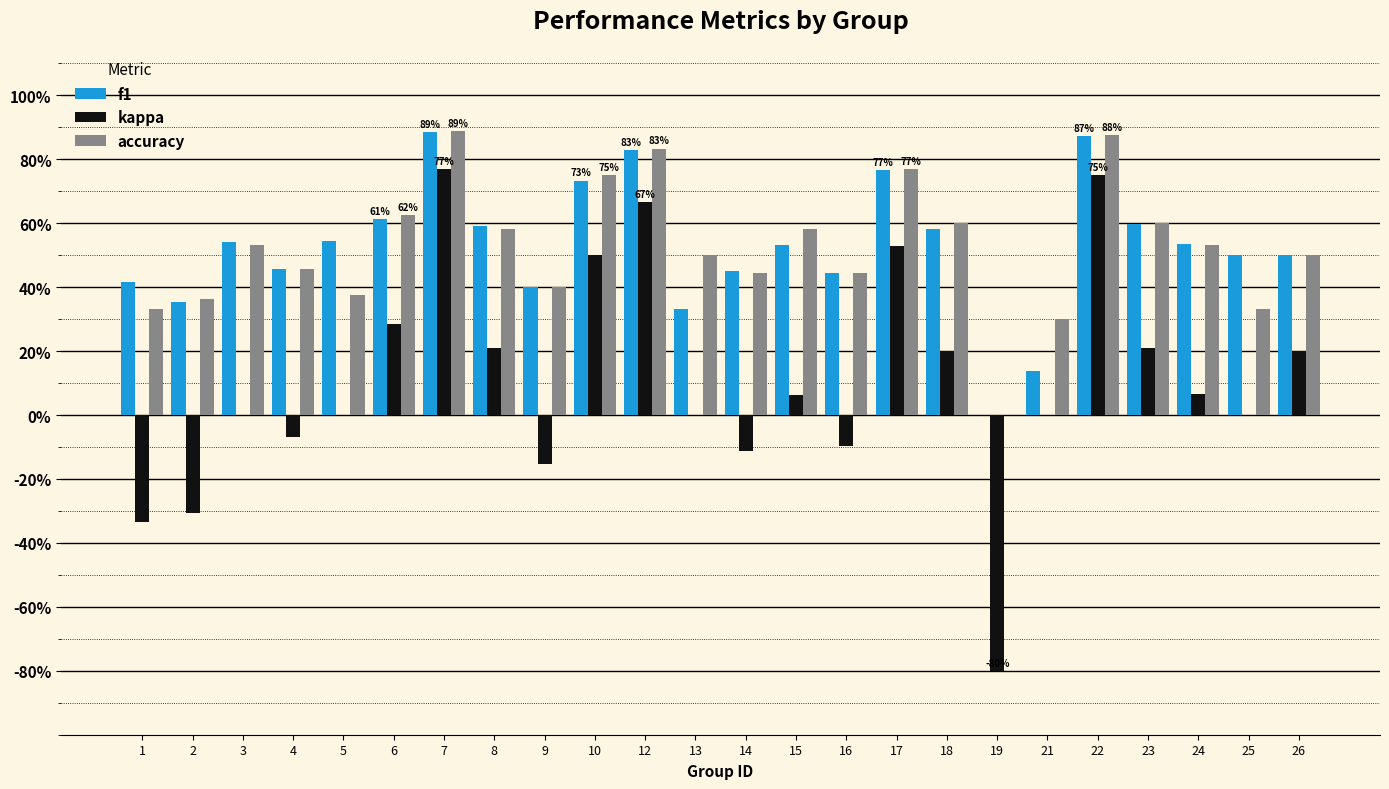

Does the chart contain stacked bars?

No